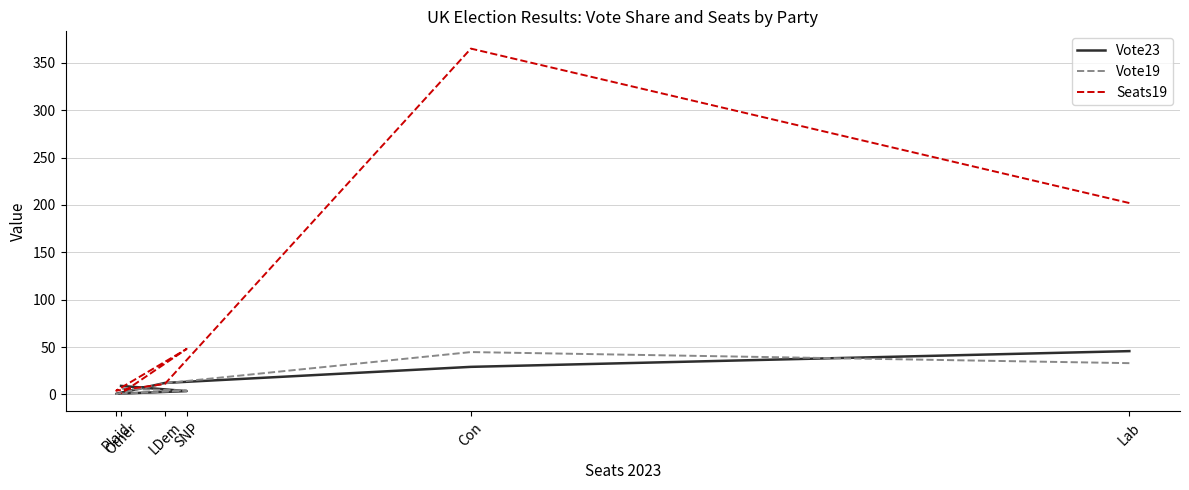

What is the sum of all Vote23 values?

100.1